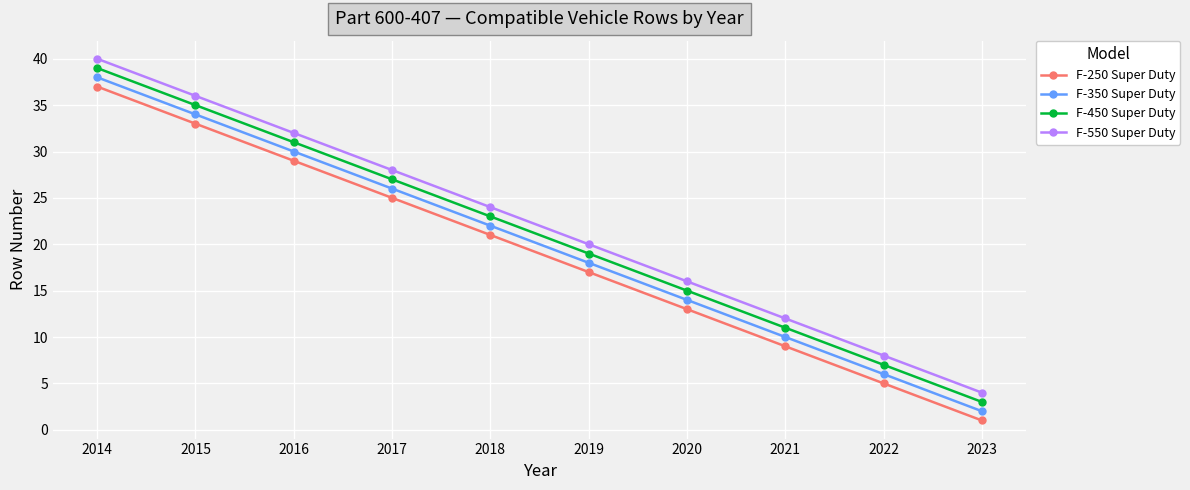

Which series has the largest total across all categories?

F-550 Super Duty